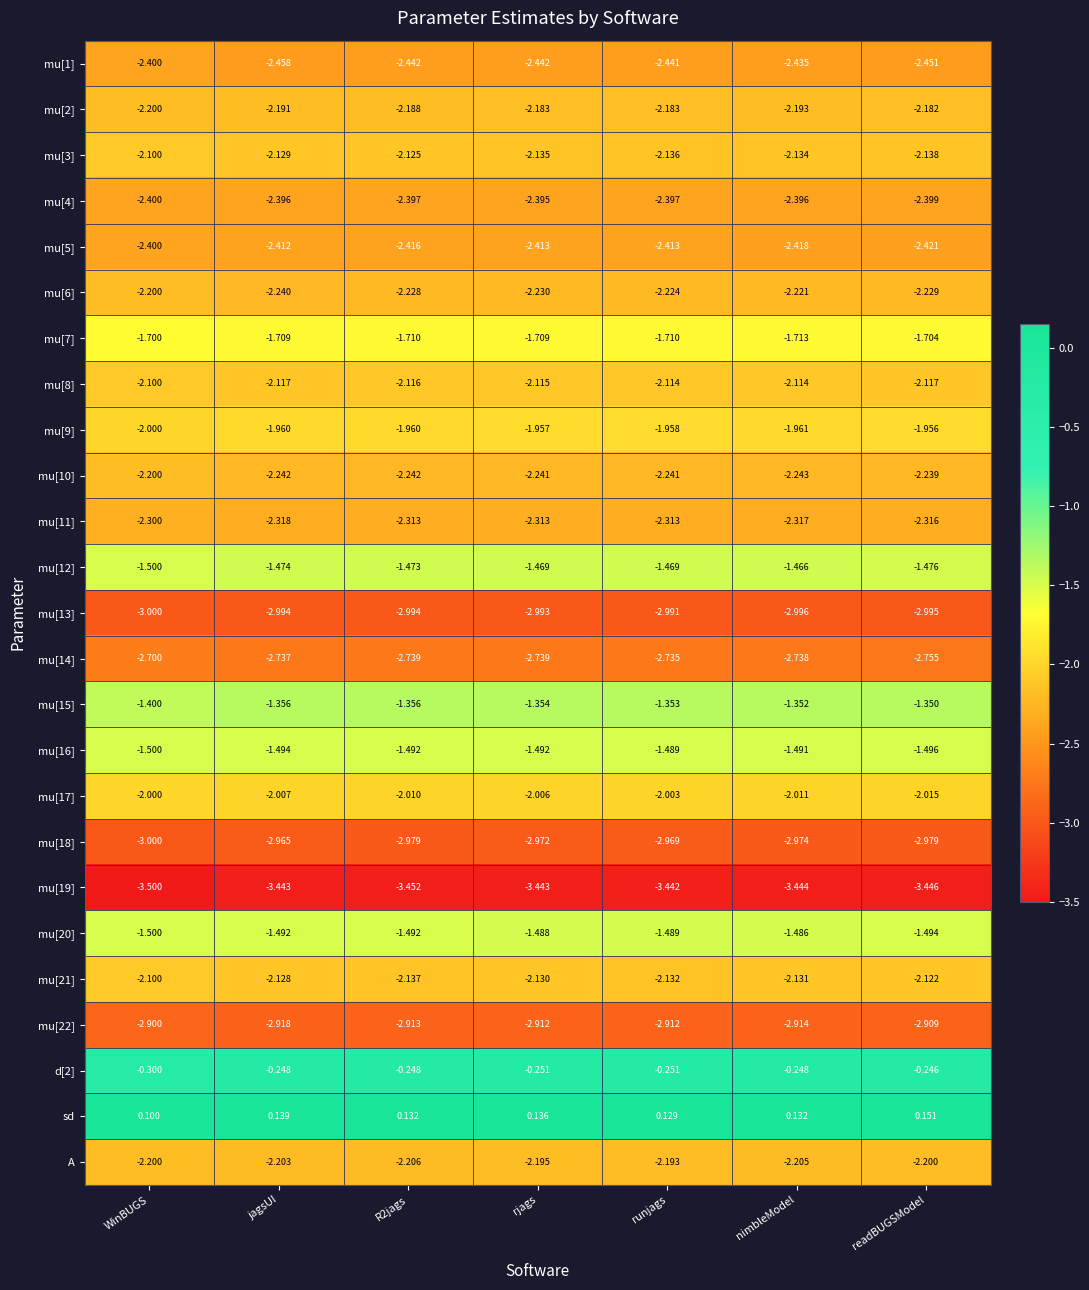

At which label is mu[12] closest to -1?

nimbleModel